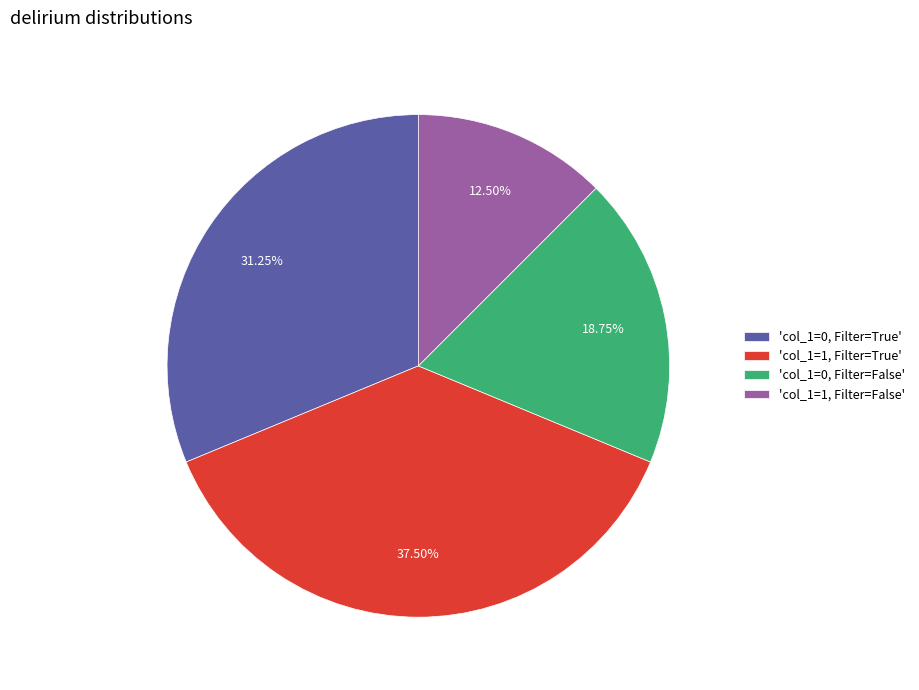

Rank the categories by value from lowest to highest.

'col_1=1, Filter=False', 'col_1=0, Filter=False', 'col_1=0, Filter=True', 'col_1=1, Filter=True'